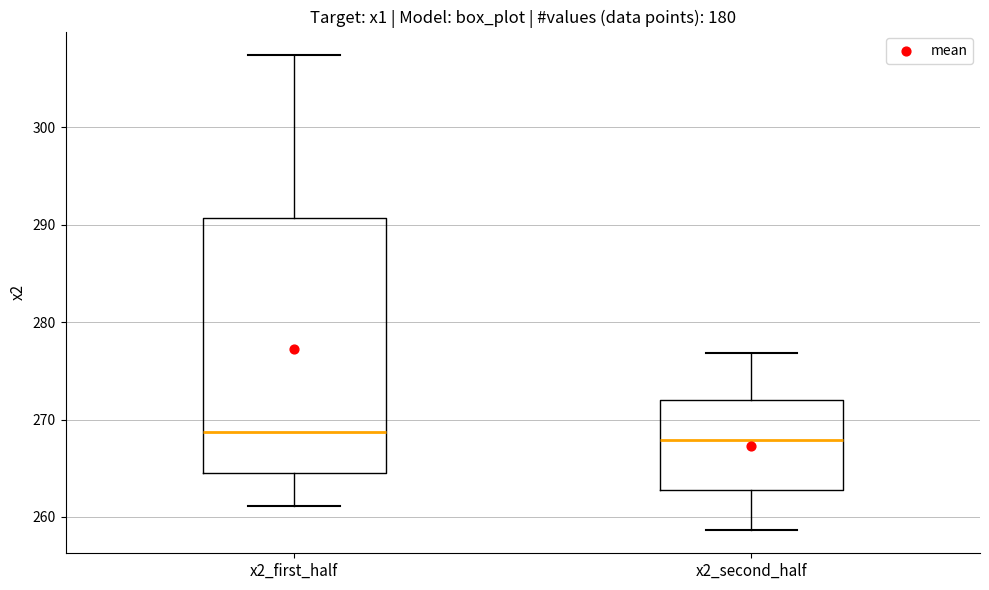

Reading left to right, read every box against the y-axis: the position of its median line, the range the box covers, and the ends of its whiskers. The values are not printed on the chart, so give them approximately, as read against the axis.

x2_first_half: median 269, box 265 to 291, whiskers 261 to 307
x2_second_half: median 268, box 263 to 272, whiskers 259 to 277